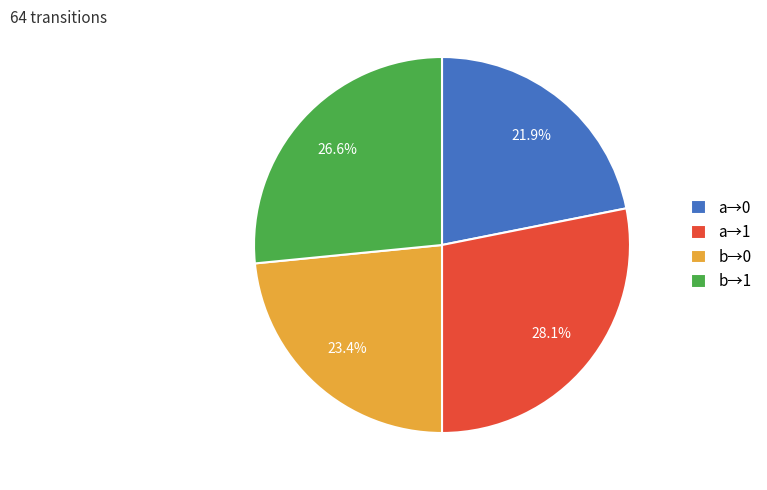

Is the sum of b→0 and a→1 greater than half?

Yes